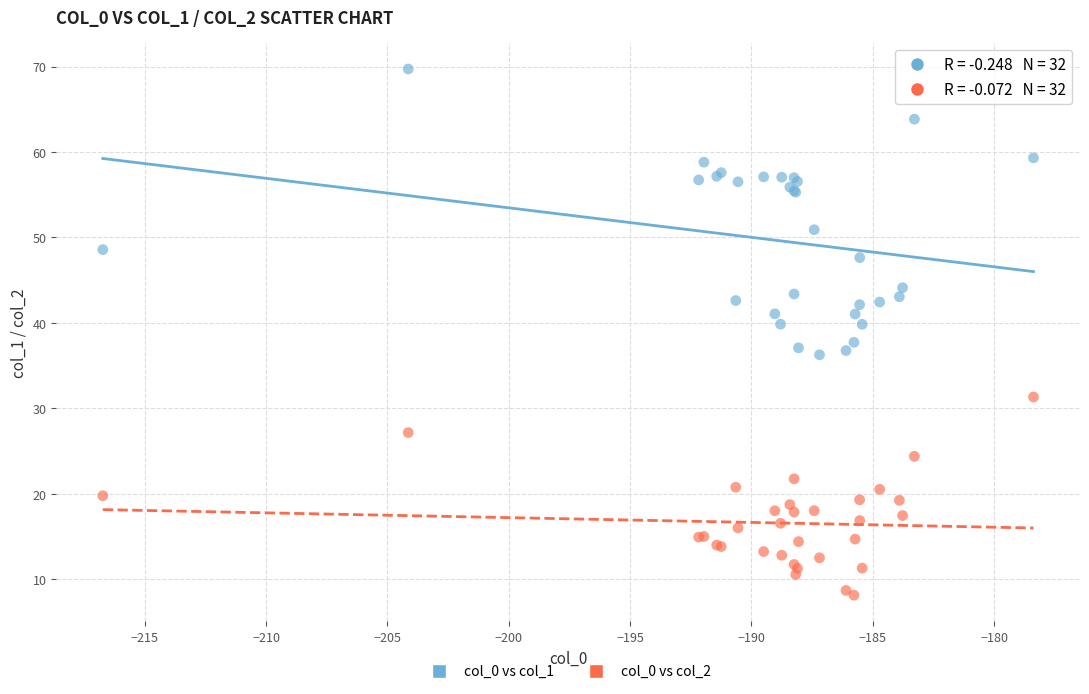

Which series contains the lowest Y value?

col_0 vs col_2